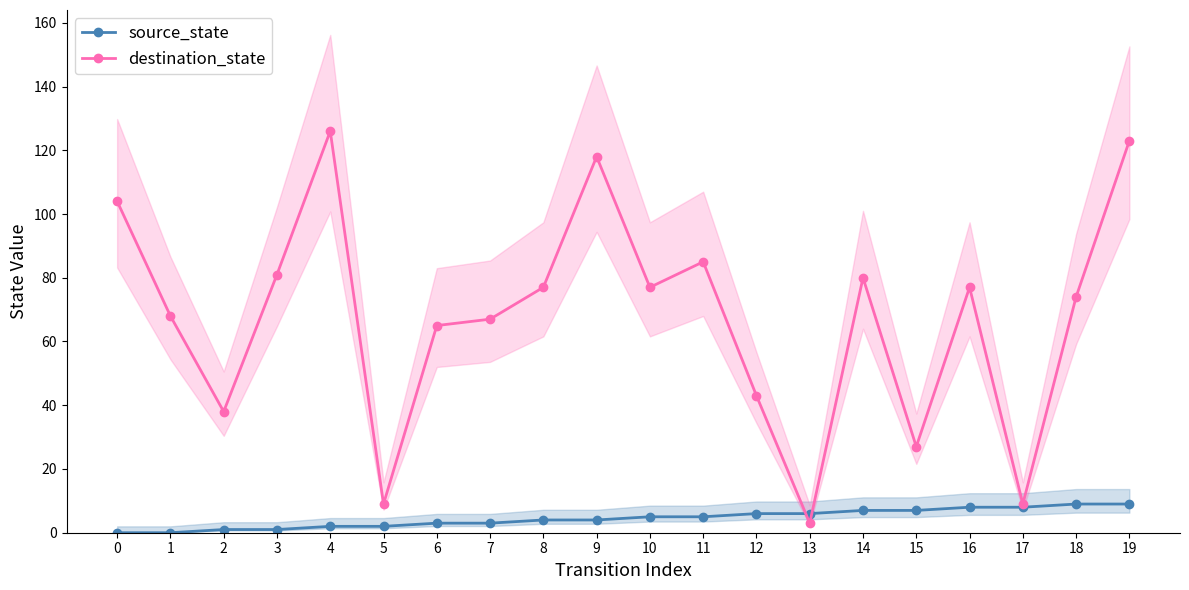

Which has a higher value, 4 or 16?

16